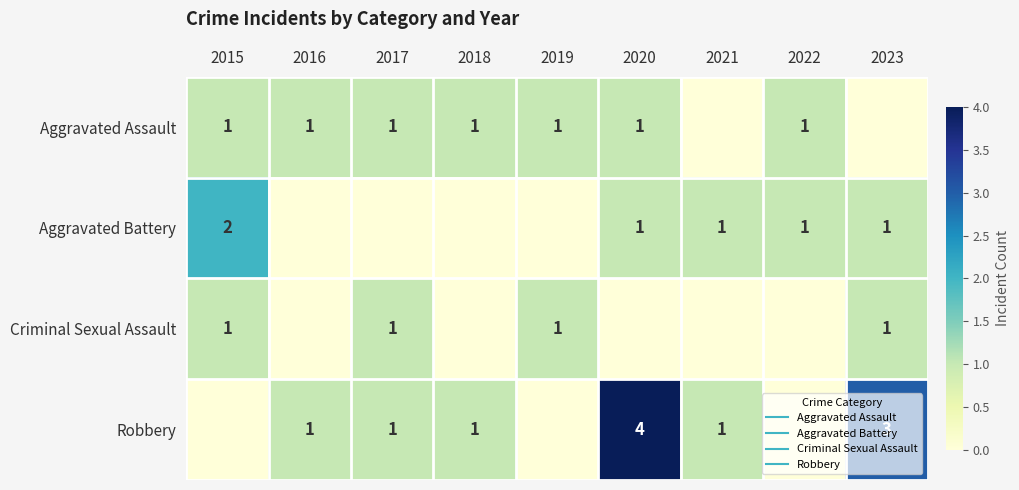

What is the sum of the Aggravated Assault values at 2015 and 2016?

2